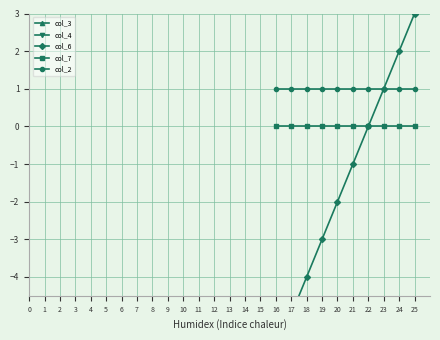

The col_7 series shows 0 at 25. True or false?

True